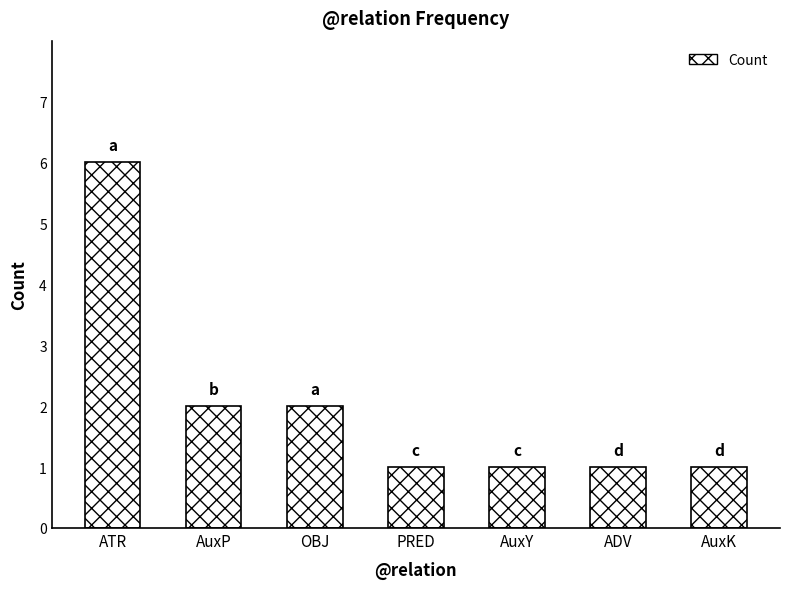

How many categories are shown in the chart?

7